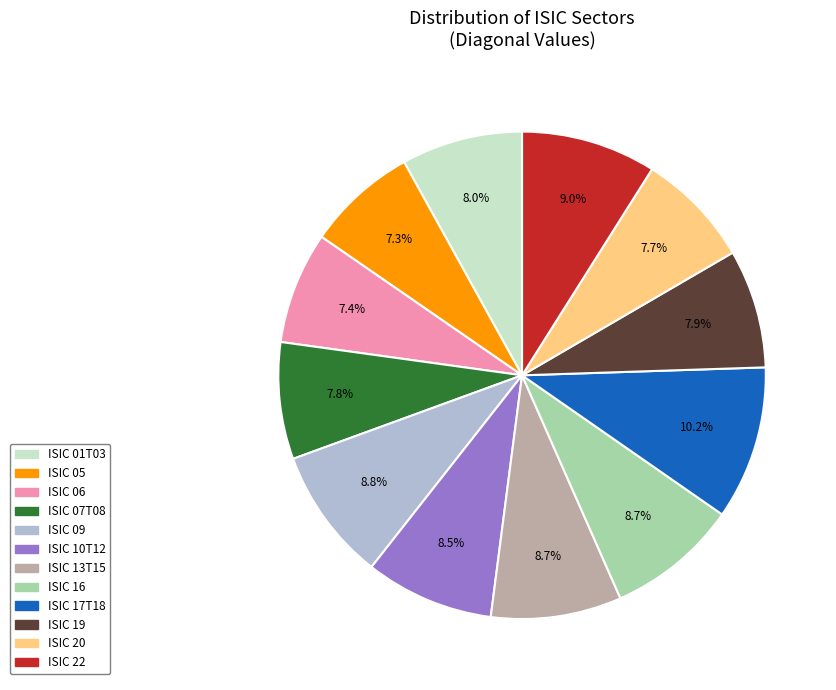

Which category has the biggest portion of the pie?

ISIC 17T18